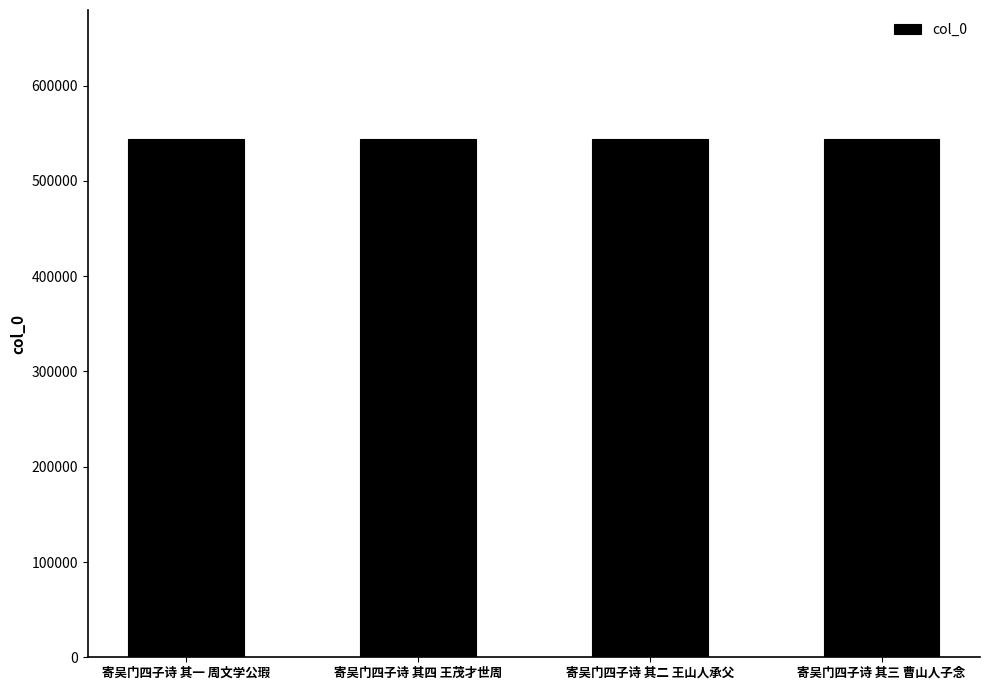

What is the change in value from 寄吴门四子诗 其四 王茂才世周 to 寄吴门四子诗 其三 曹山人子念?

-1